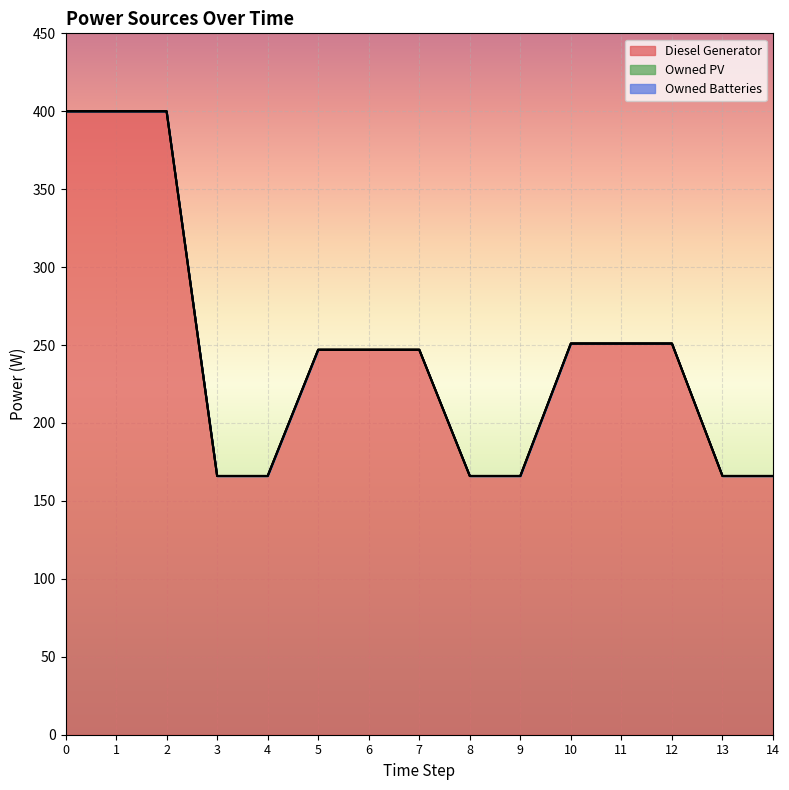

What is the total value across all series at 5?

247